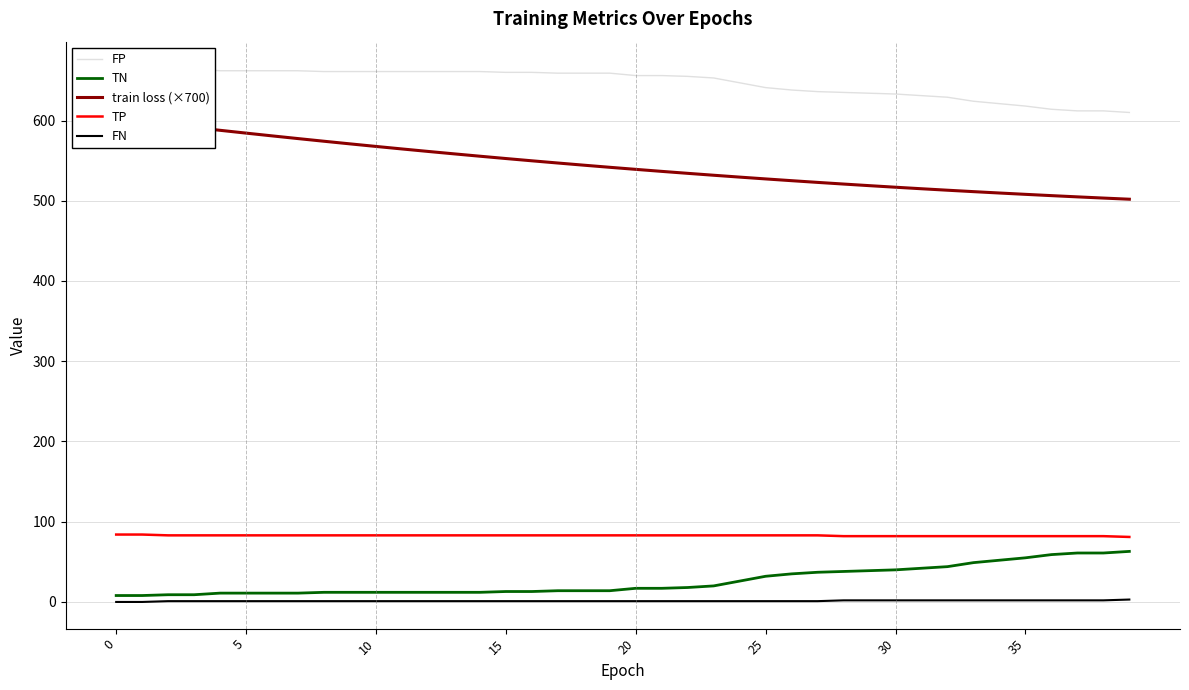

True or false: FP and TN cross at least once.

False